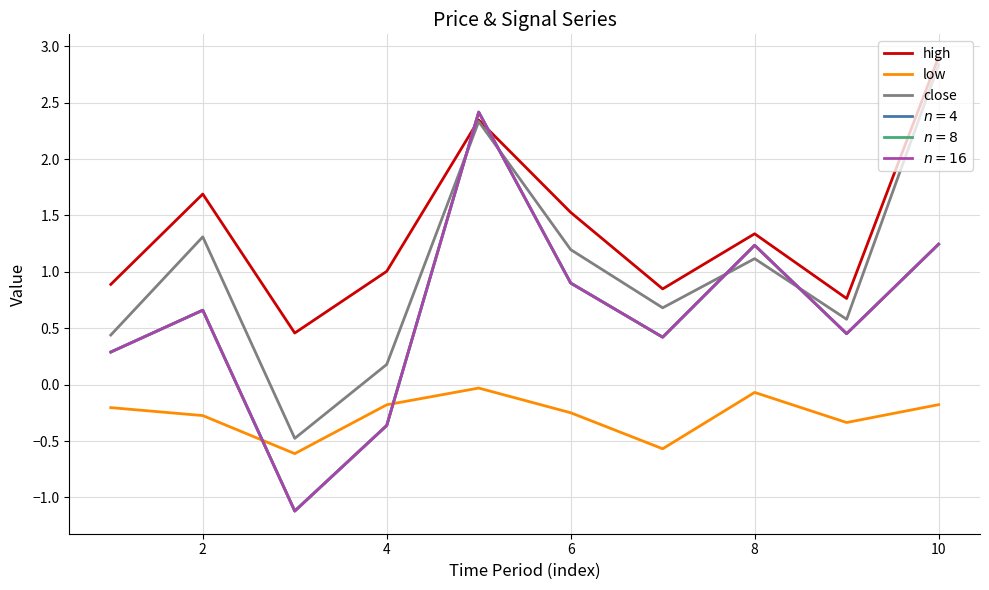

Which series has the largest total across all categories?

high